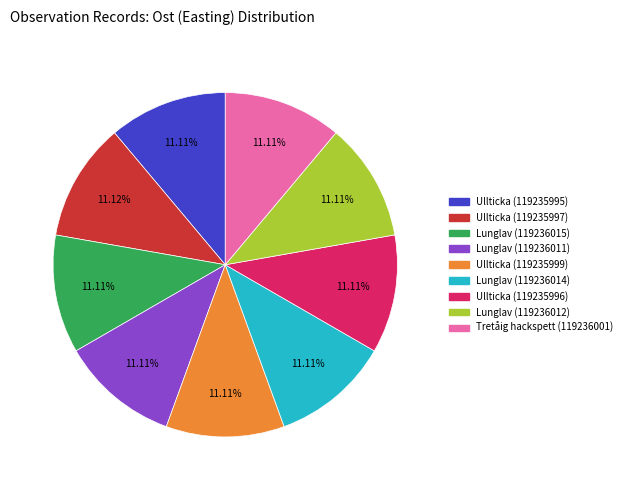

How many segments does this pie chart have?

9